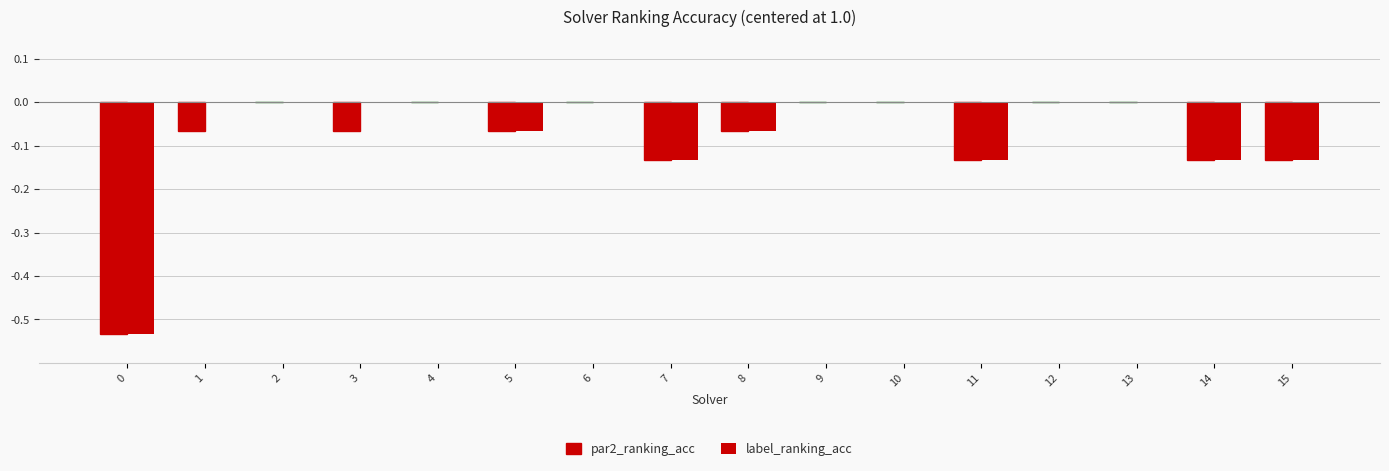

How many data points does each series have?

16